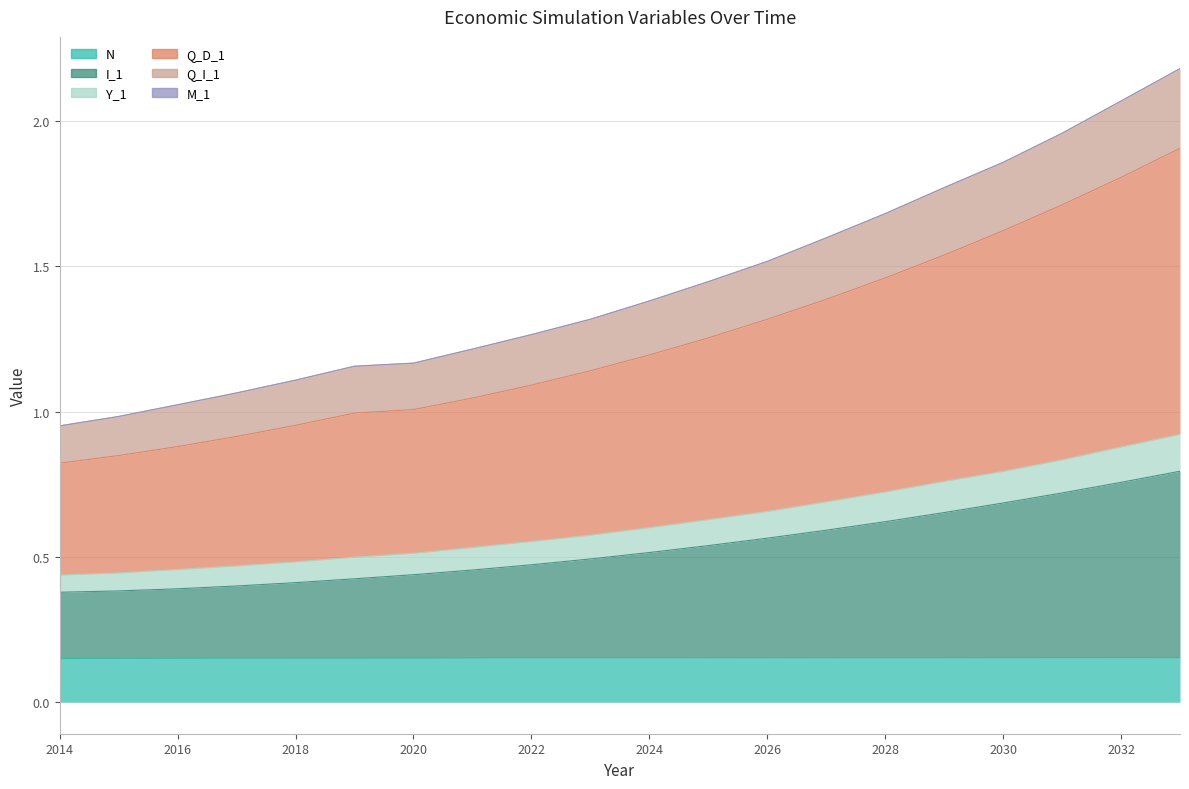

True or false: Y_1 and M_1 cross at least once.

False